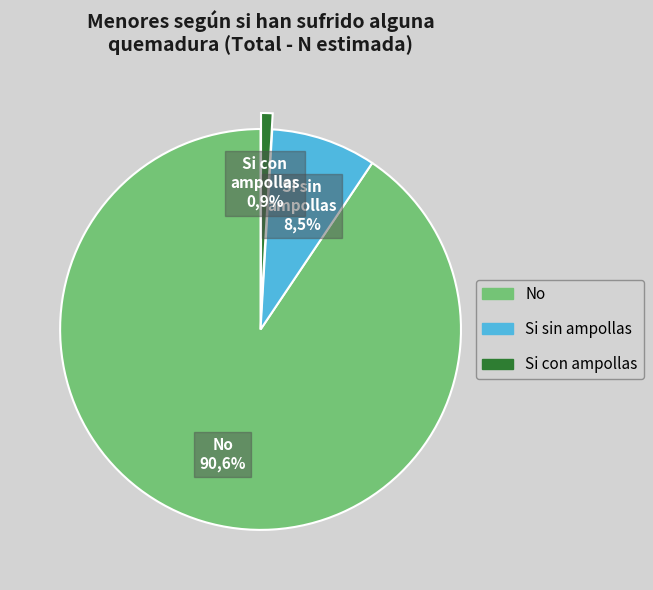

What portion of the pie excludes Si sin ampollas?

91.5%